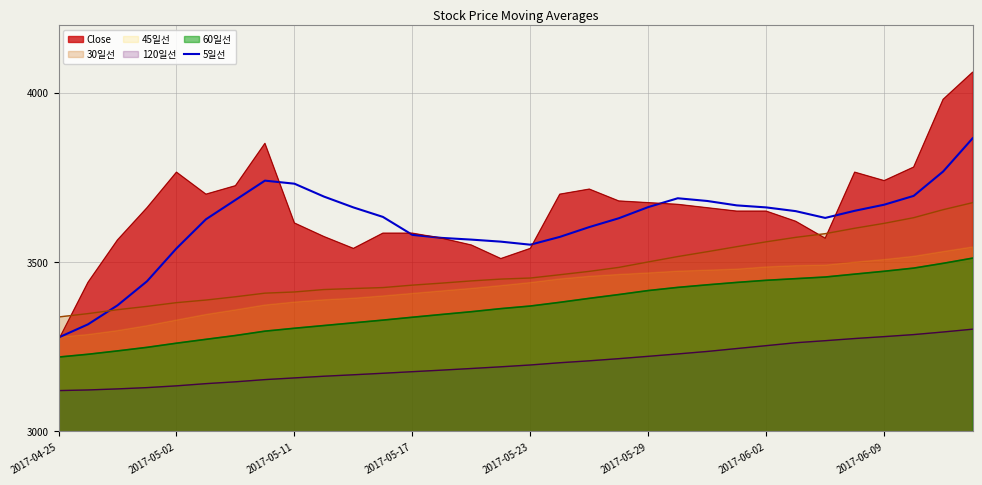

What is the maximum value for 120일선?

3301.7